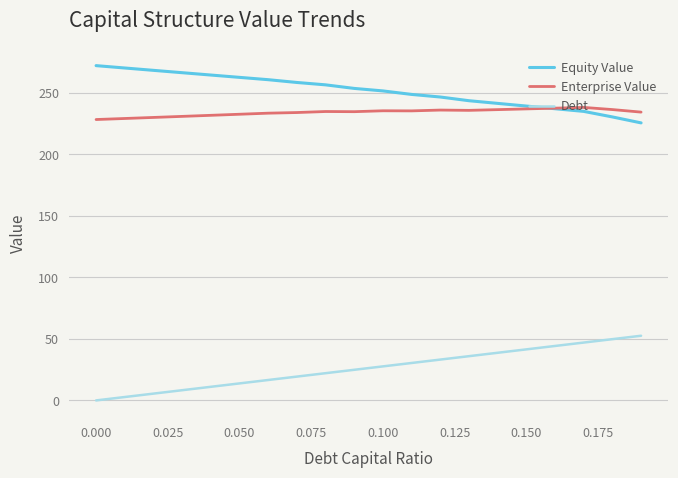

List the series in order of their peak value, highest first.

Equity Value, Enterprise Value, Debt